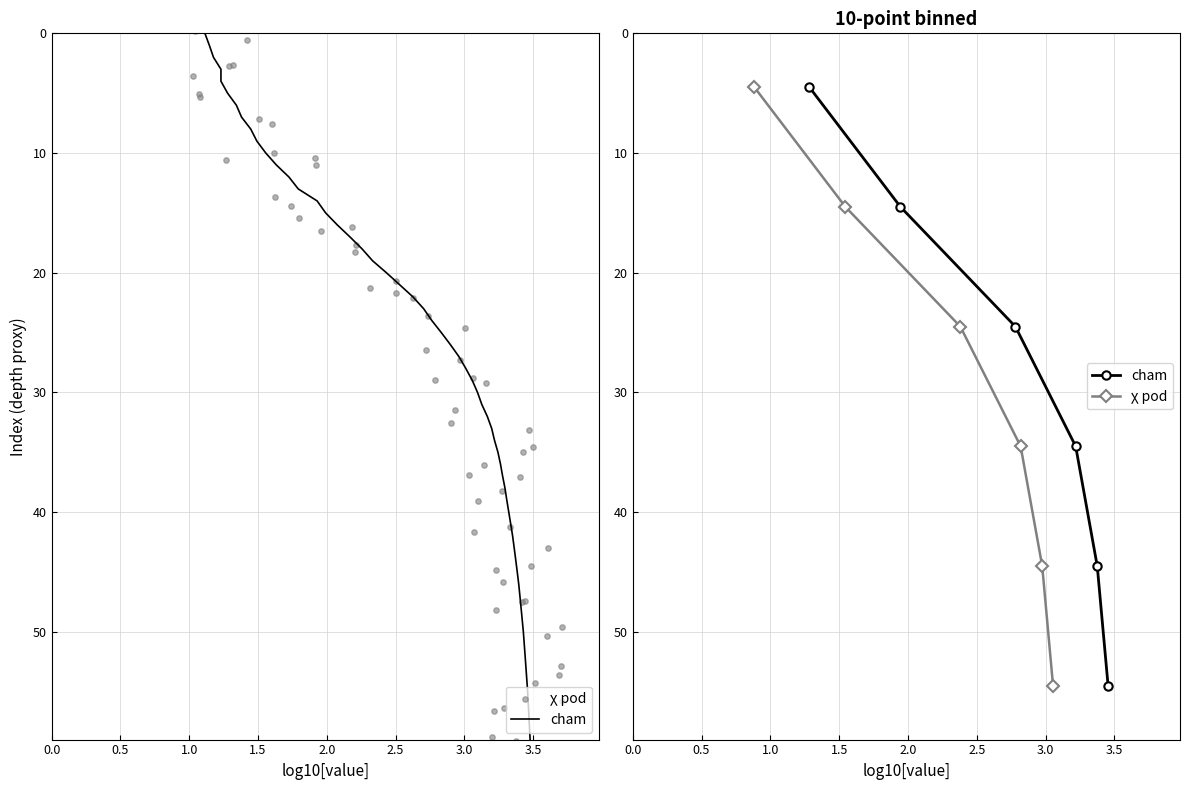

Which series has the largest total across all categories?

cham